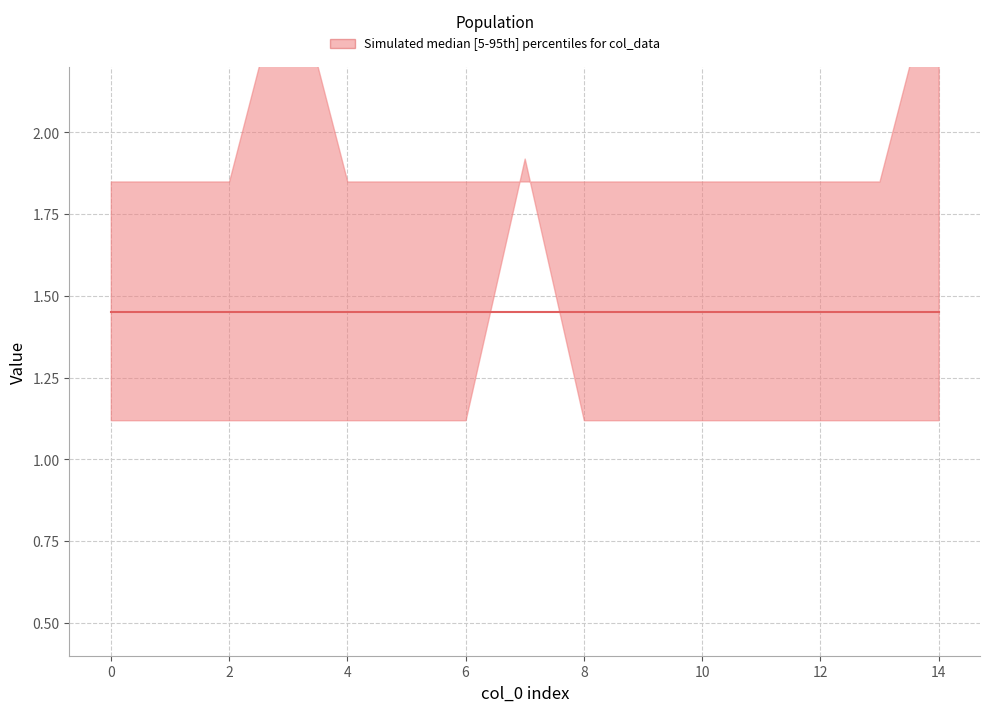

True or false: col_6 and col_7 intersect in this chart.

False